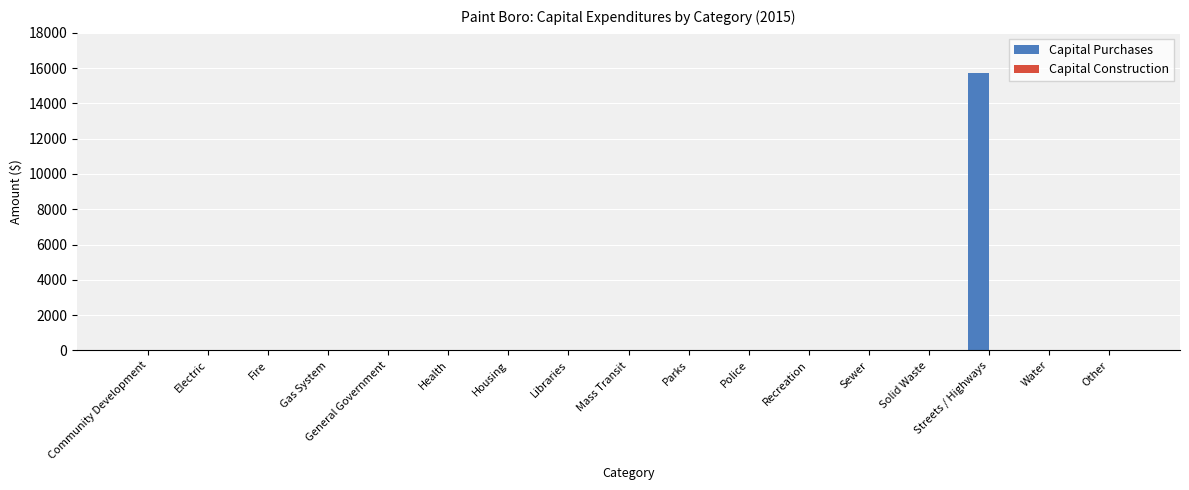

At which category does the chart reach its peak across all series?

Streets / Highways